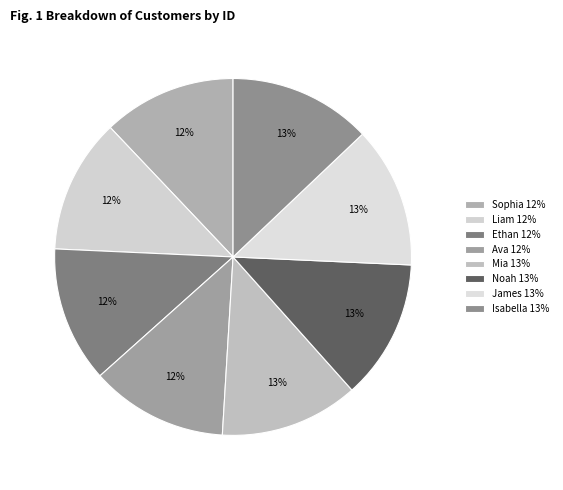

To the nearest percent, what portion does Isabella represent?

13%